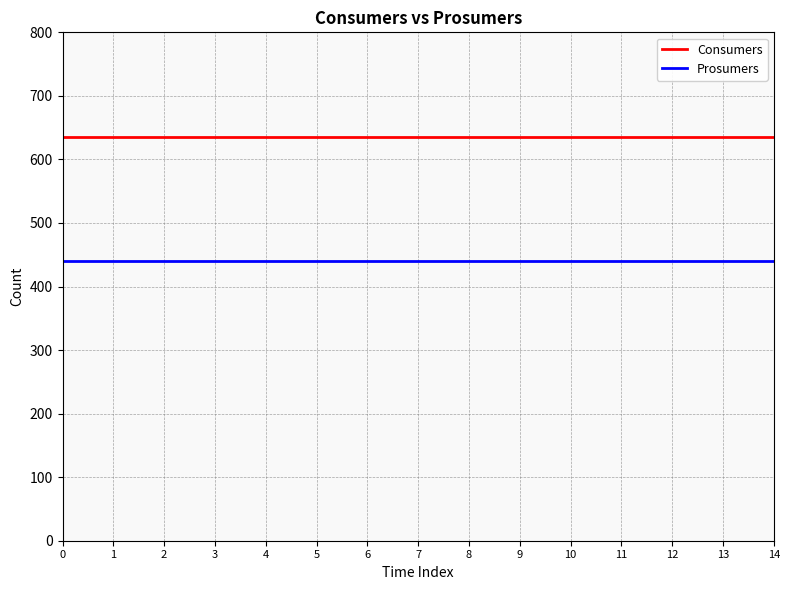

Rank the series at 6 from highest to lowest value.

Consumers, Prosumers